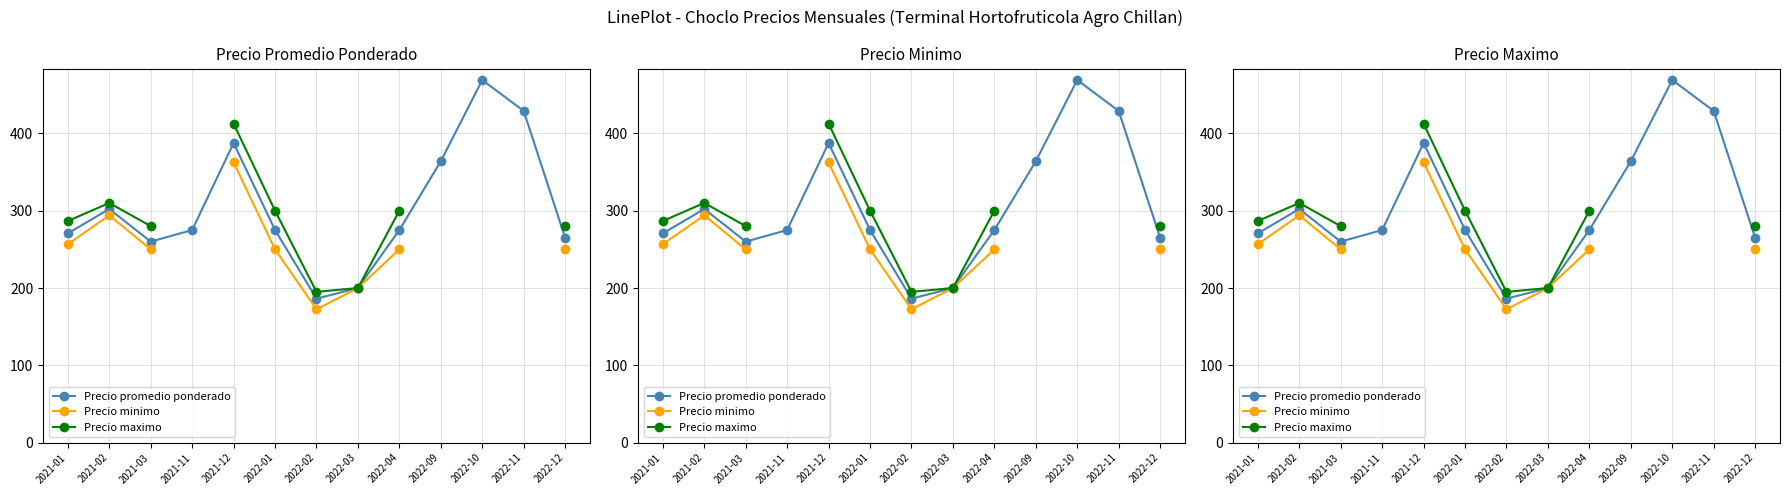

Which category has the lowest value across all series?

2022-02